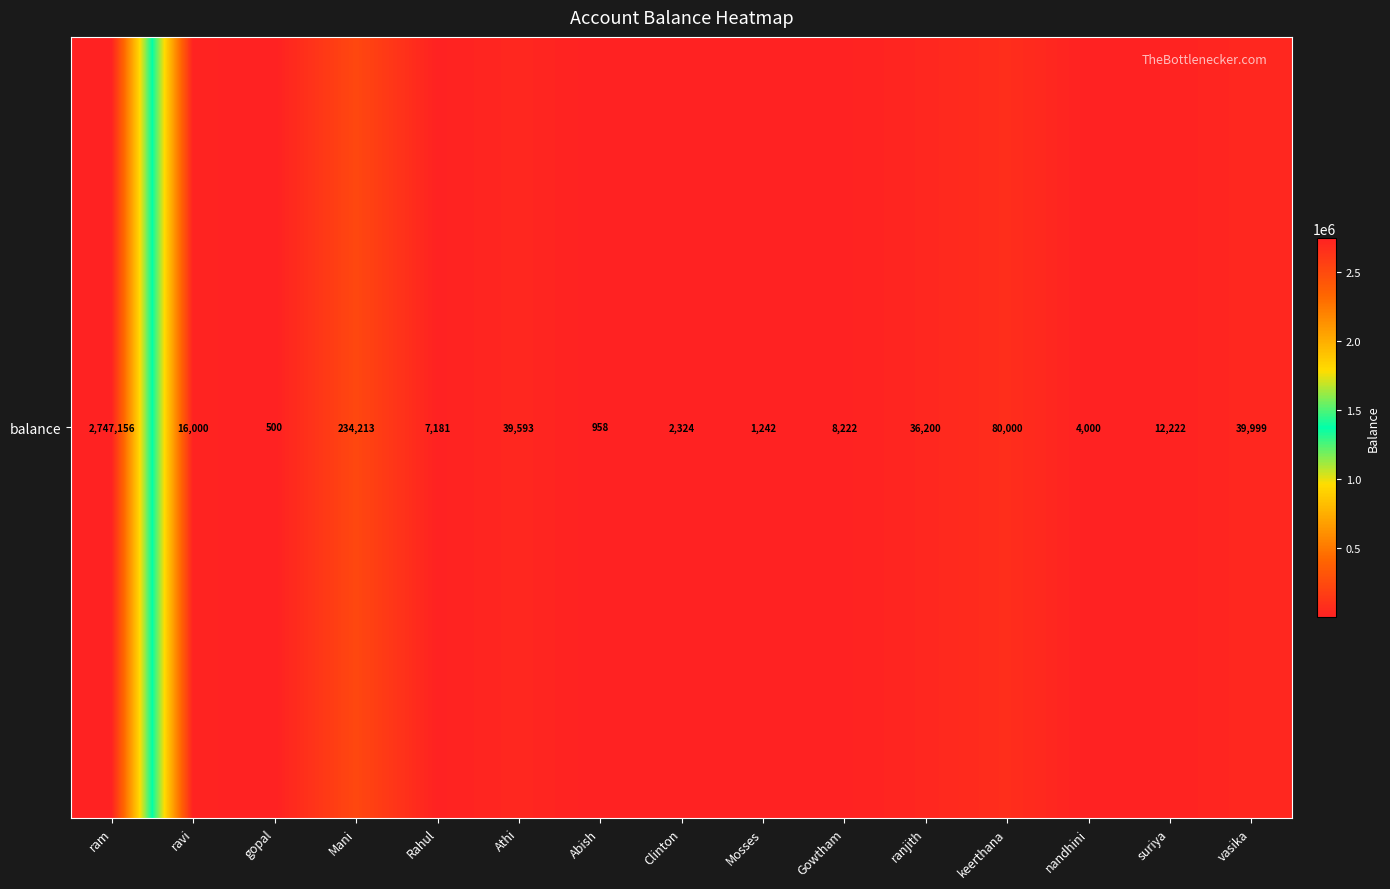

What is the change in value from Abish to vasika?

+39041